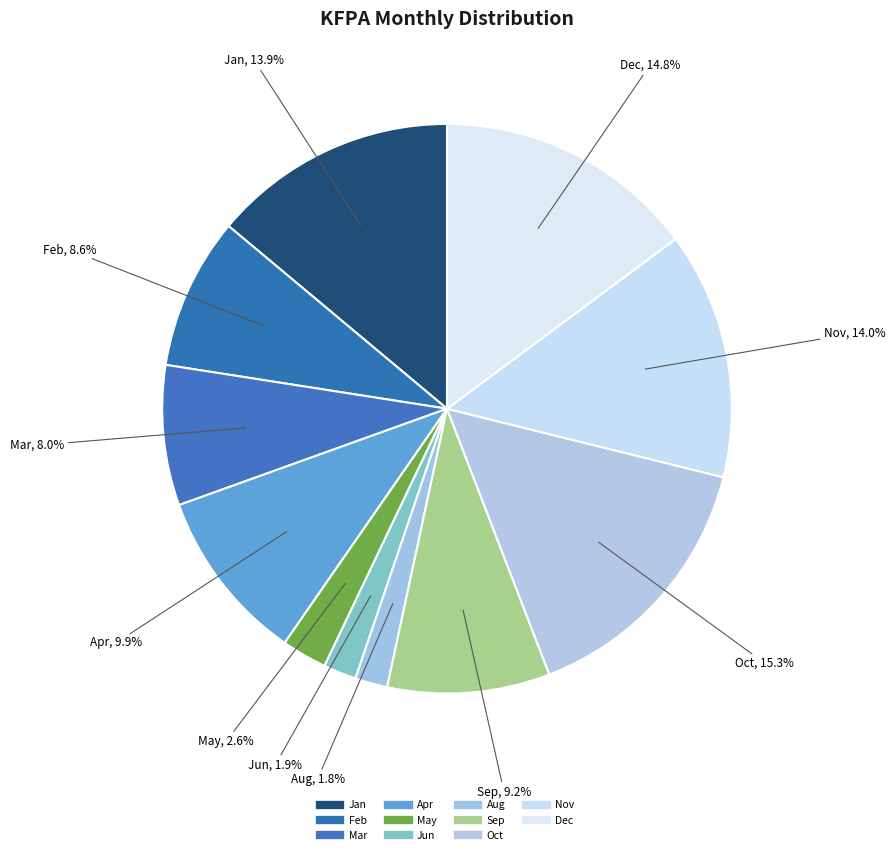

What is the smallest slice in the pie chart?

Aug